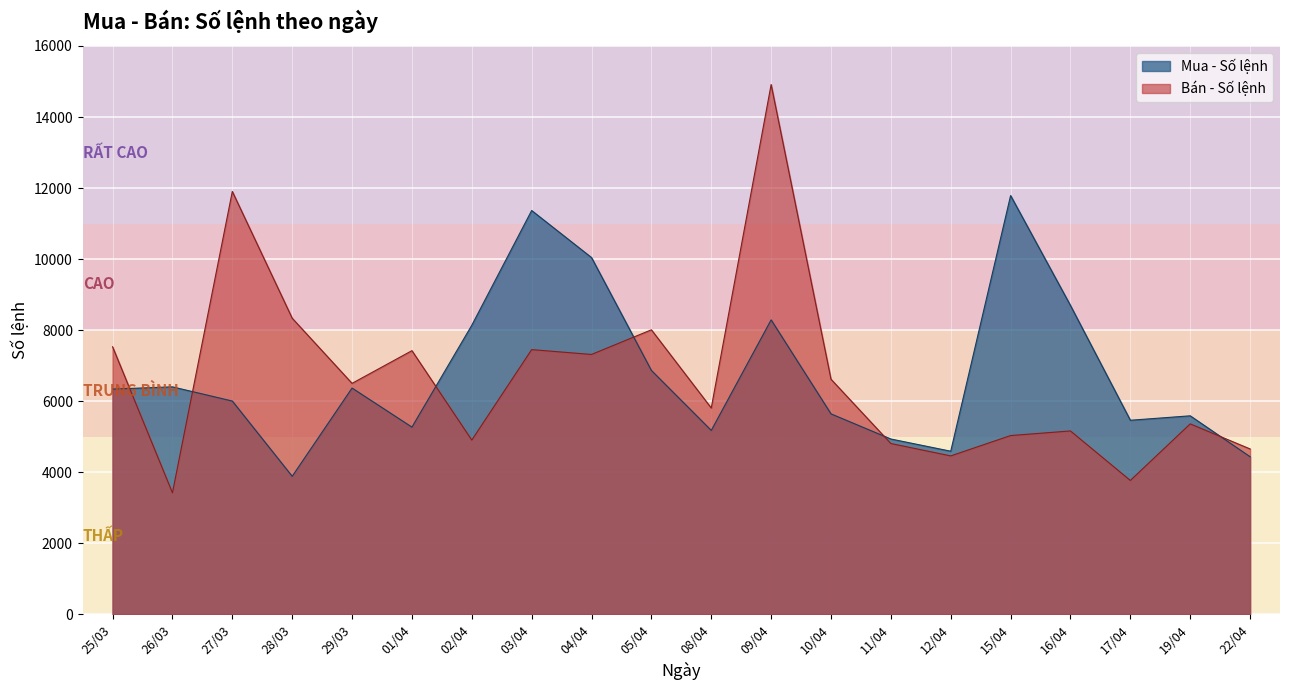

Rank the series at 10/04 from lowest to highest value.

Mua - Số lệnh, Bán - Số lệnh